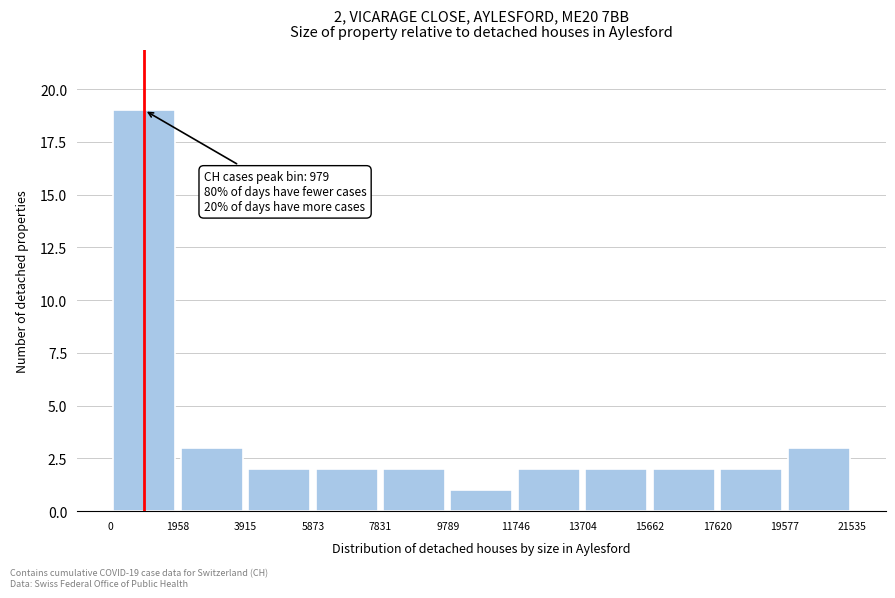

Which range on the x-axis has the tallest bar?

0 to 1958